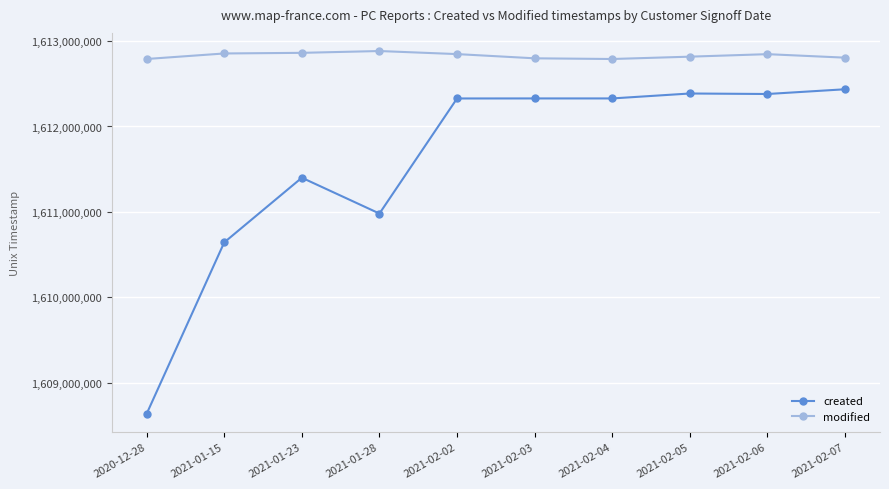

What are all the series names shown in the legend?

created, modified